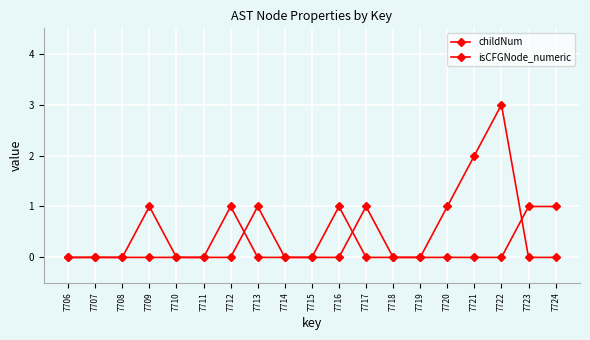

What is the difference between the second highest and minimum values in the childNum series?

2